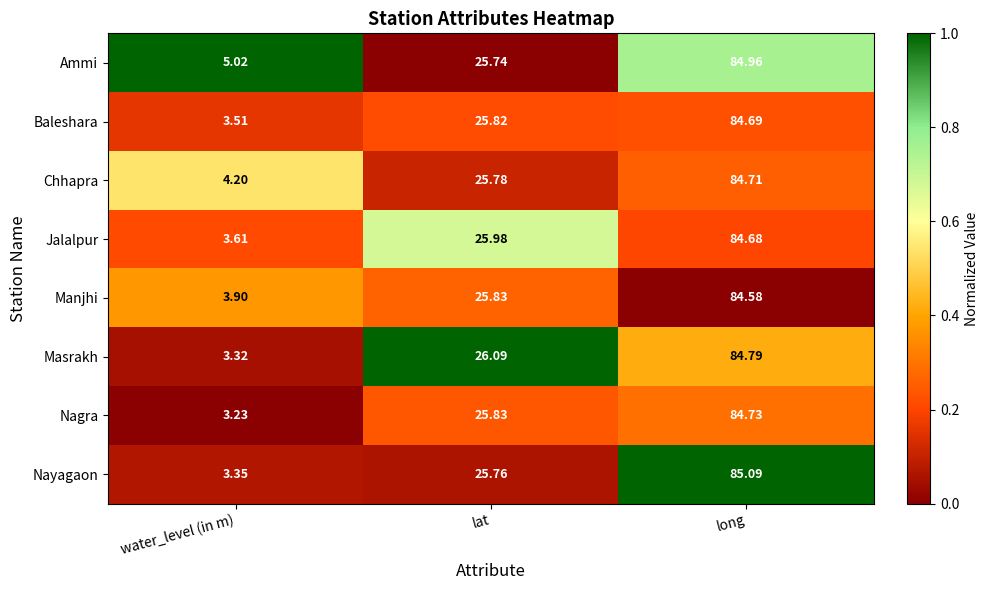

Which series has the largest total across all categories?

Ammi